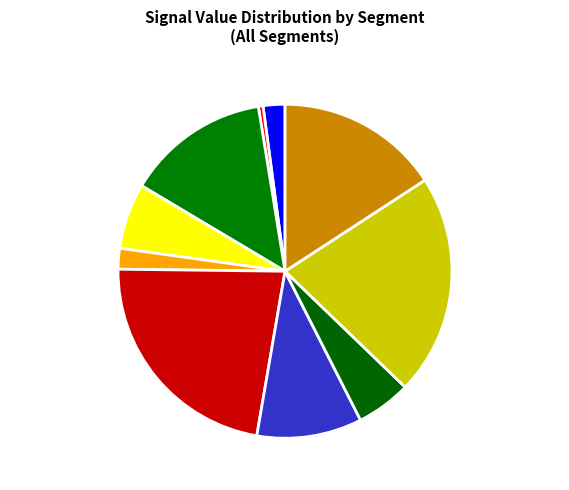

The signal segment 8 slice represents 11% of the pie. True or false?

False